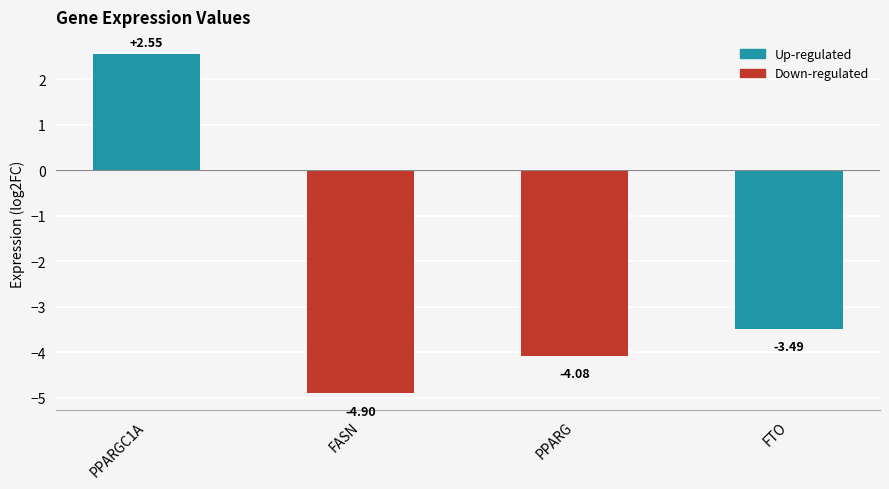

Is it true that the value at FTO is -3.5?

True